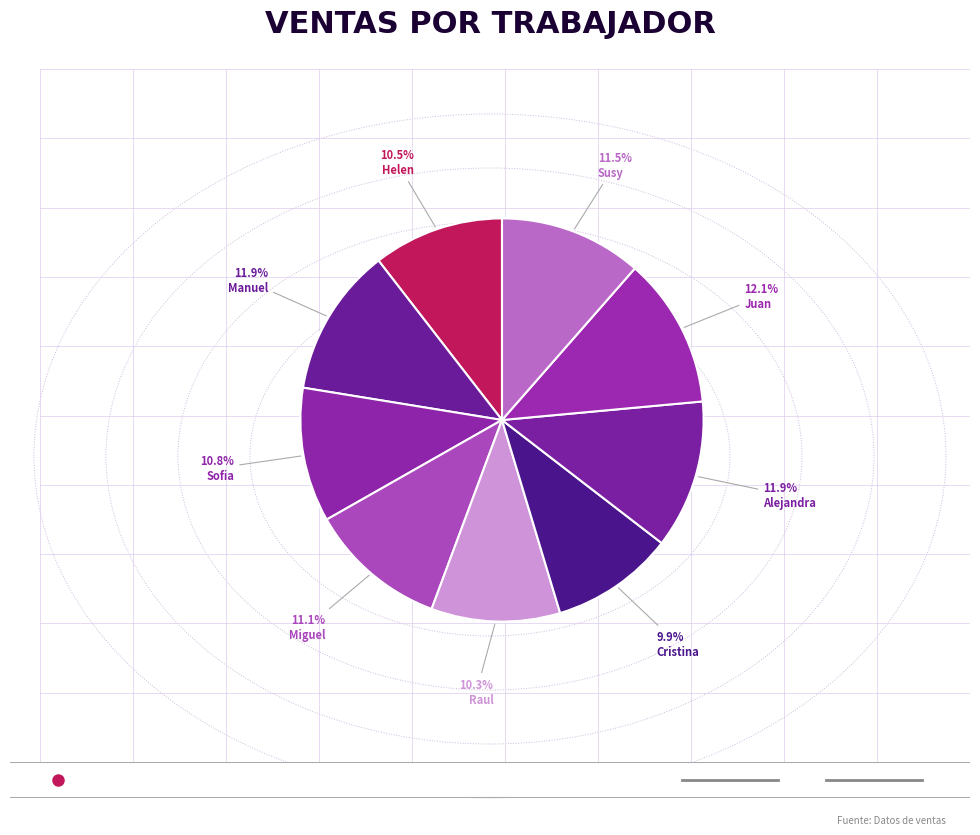

Which category has the smallest portion of the pie?

Cristina